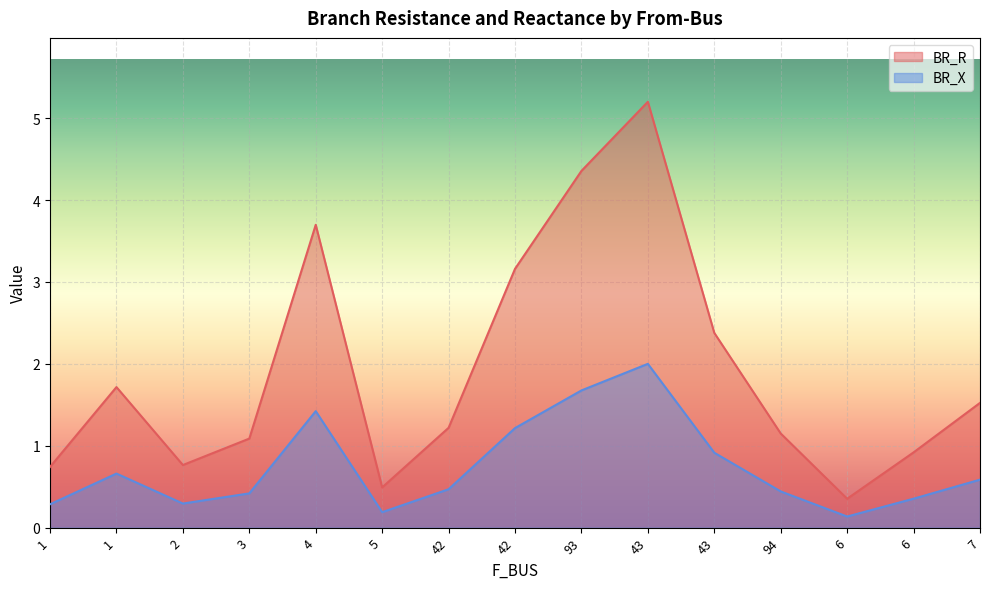

How many lines are shown in the chart?

2